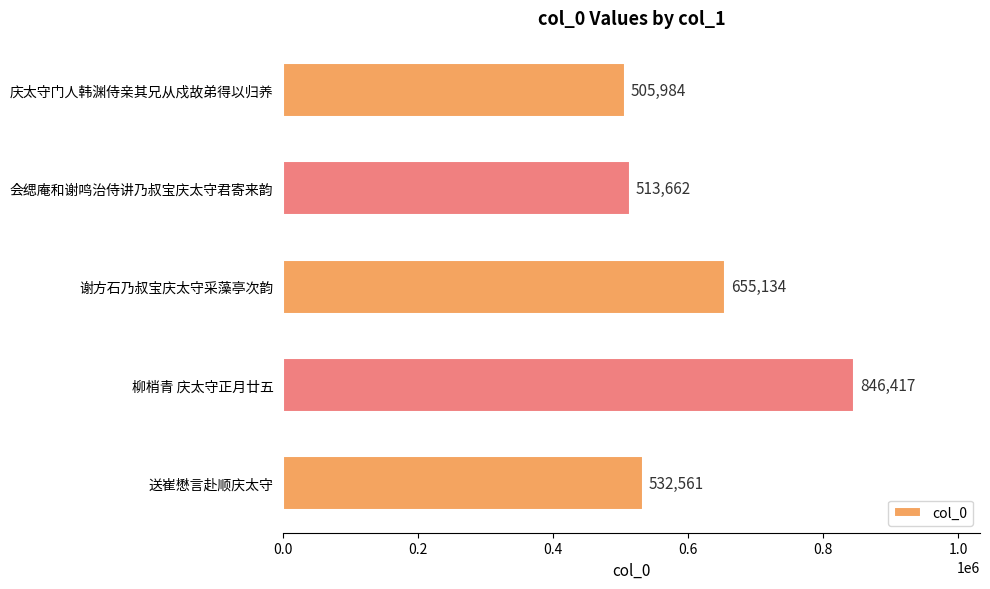

Reading bottom to top, transcribe all the data shown in this chart.

532561	846417	655134	513662	505984